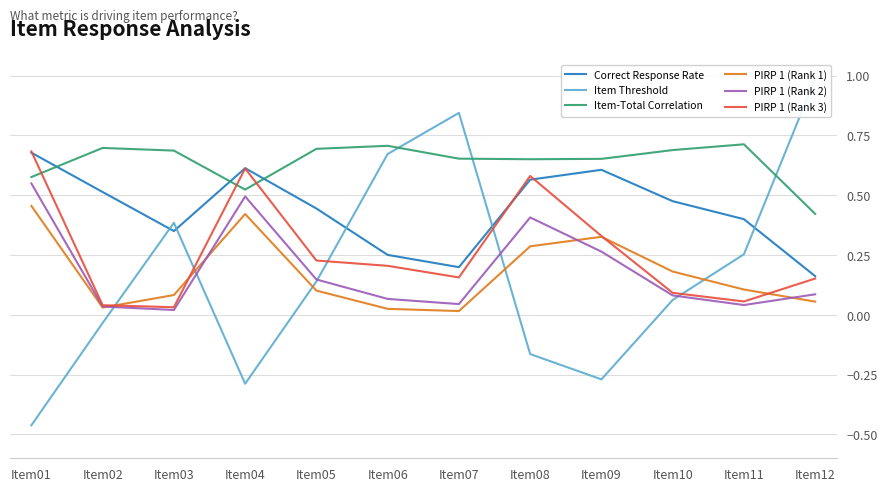

What is the value of the Correct Response Rate point at the 11th from the left?

0.4